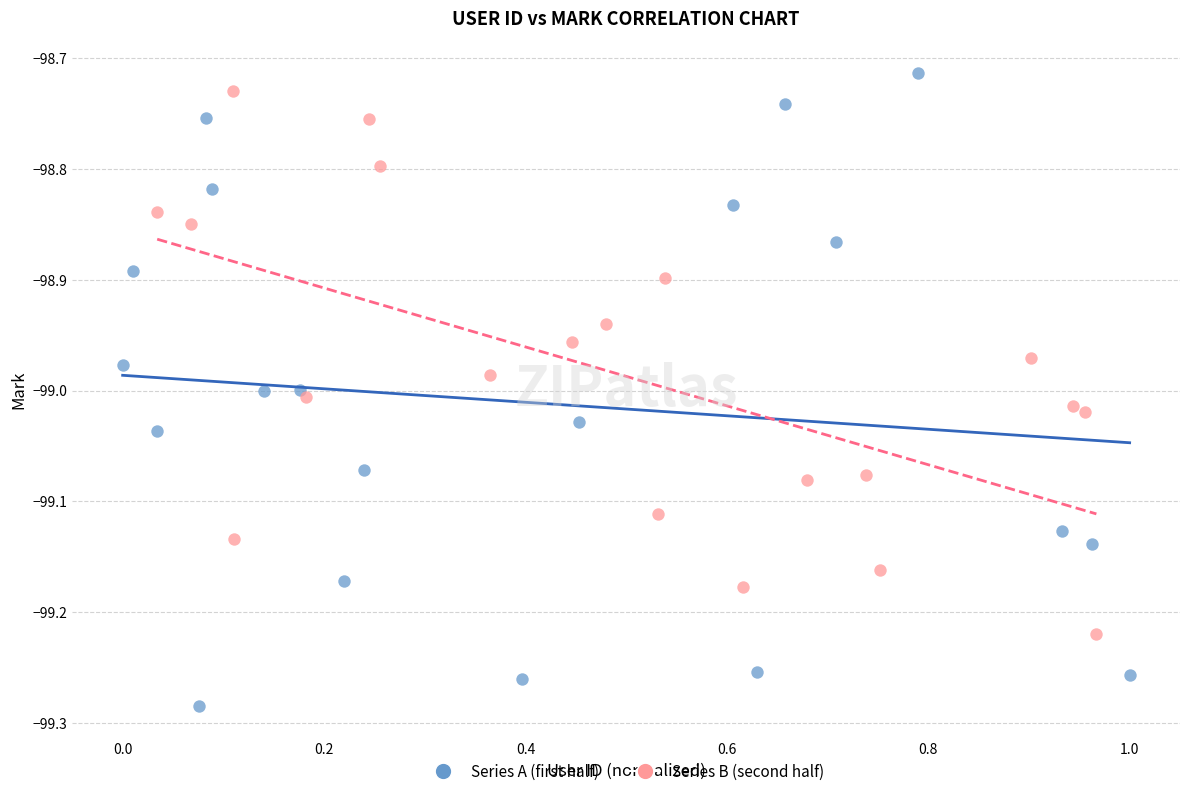

Which series has the widest spread of Y values?

Series A (first half)